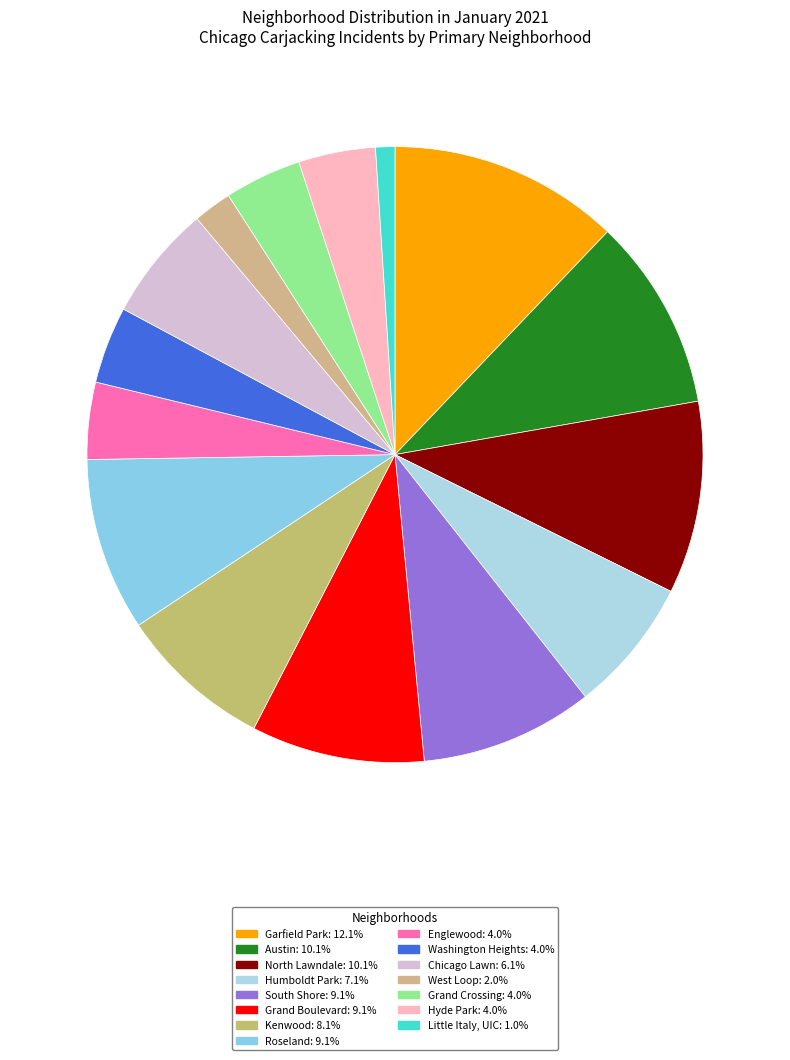

To the nearest percent, what percentage of the pie is North Lawndale?

10%